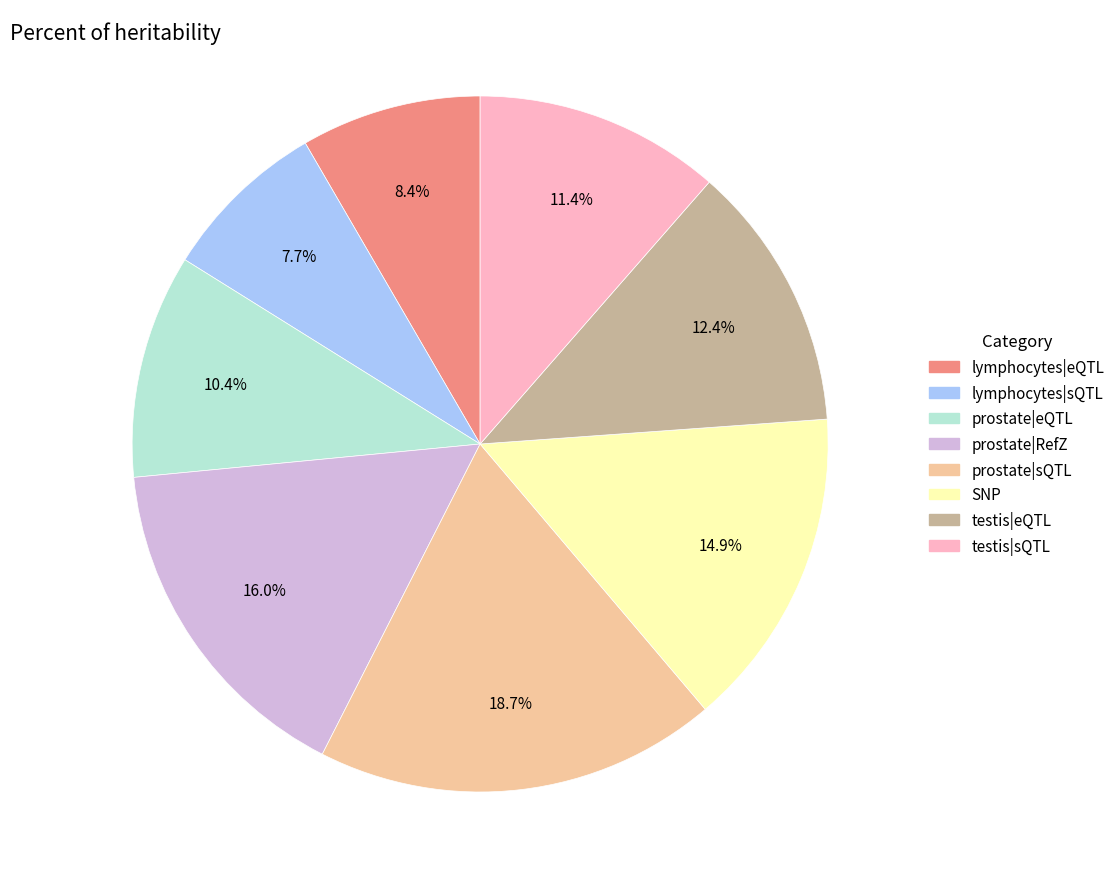

Does any single category account for the majority?

No